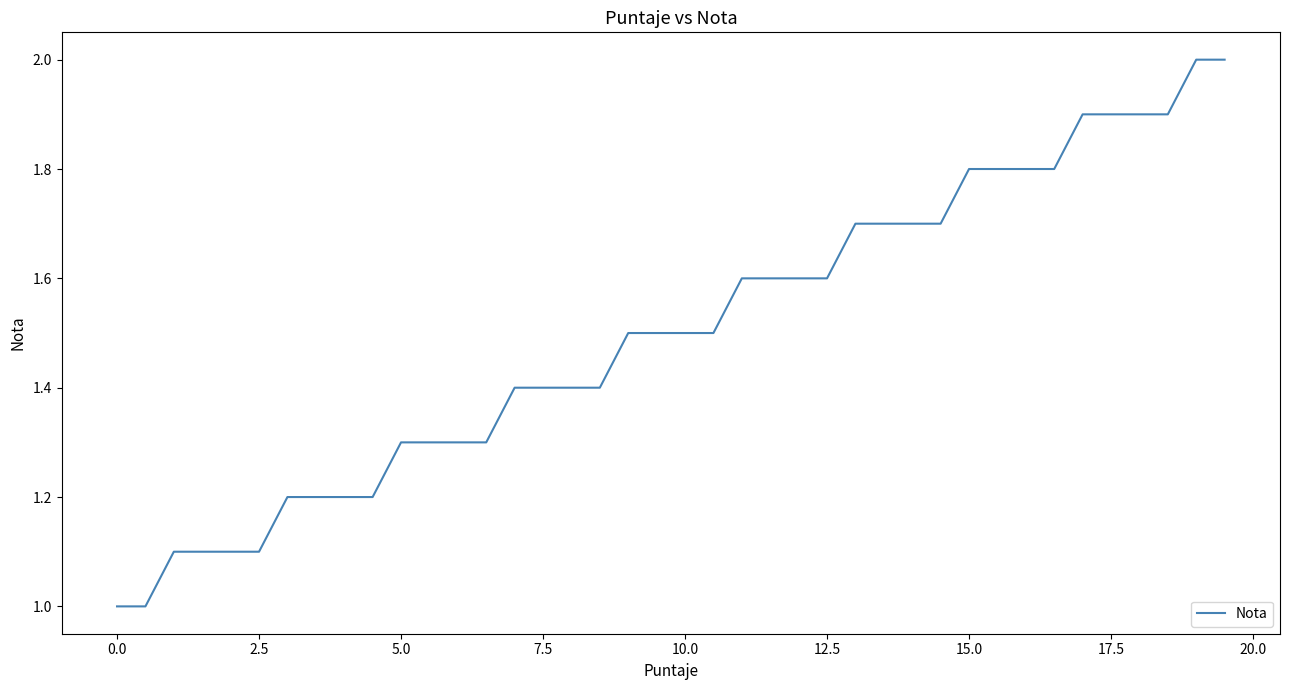

What is the sum of all values?

60.0